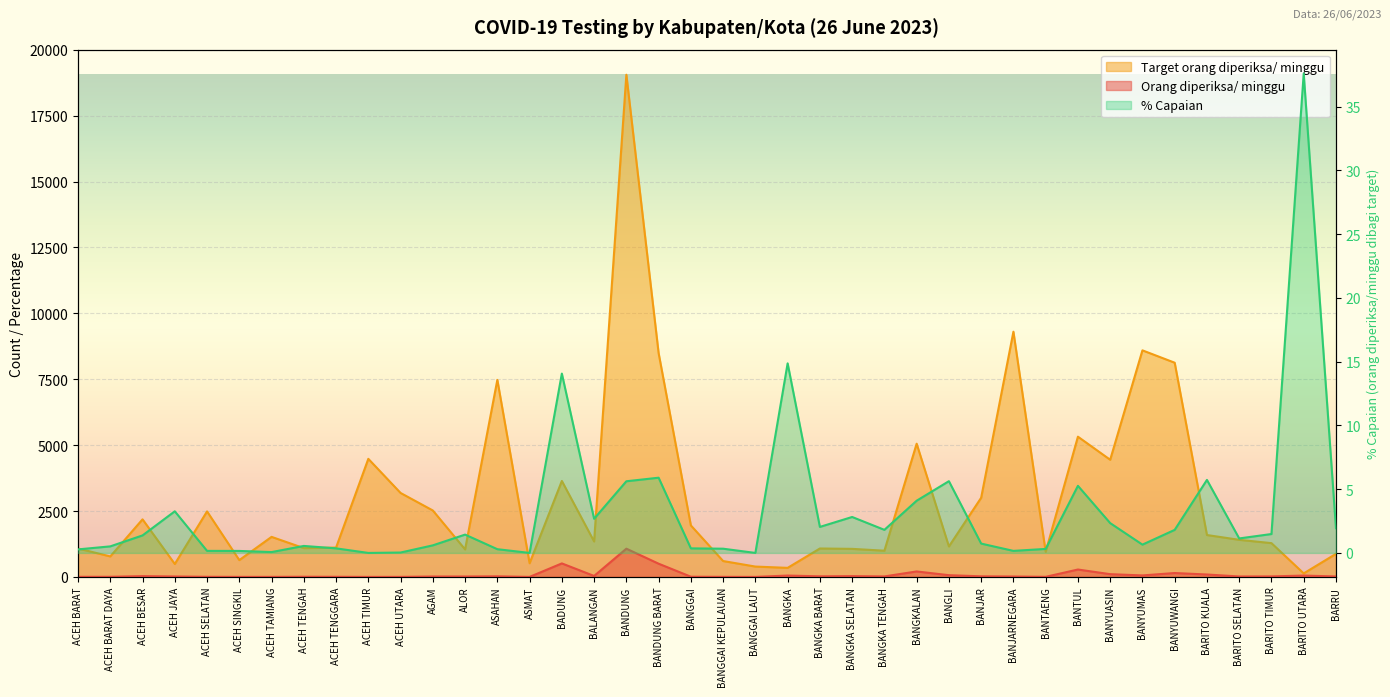

True or false: Target orang diperiksa/ minggu and % Capaian cross at least once.

False